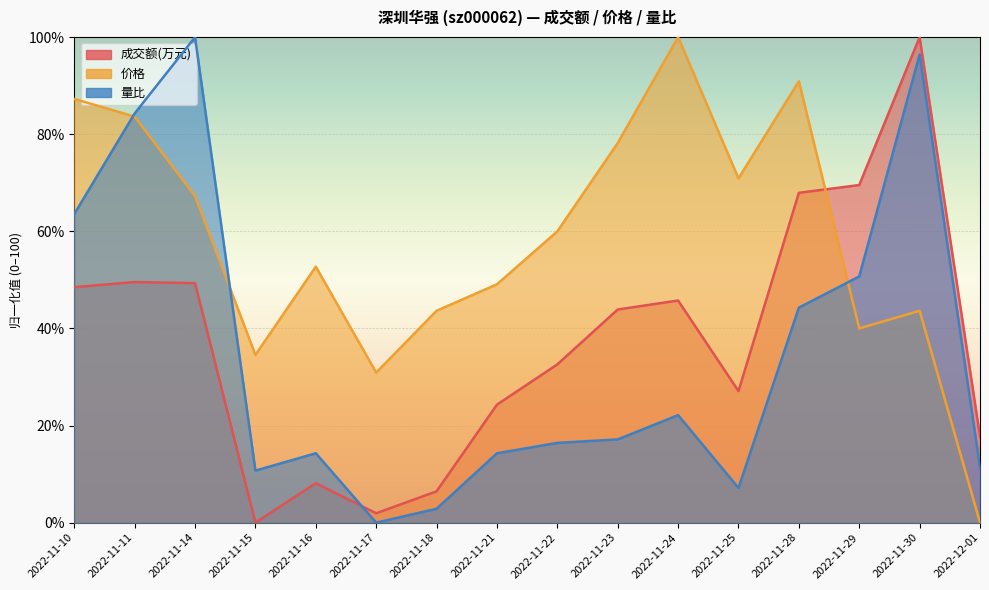

What is the average value of the 成交额(万元) series?

37.0